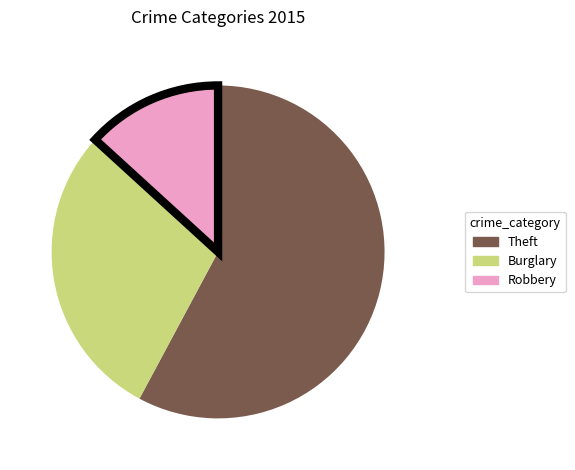

Is there any slice that represents more than half of the pie?

Yes